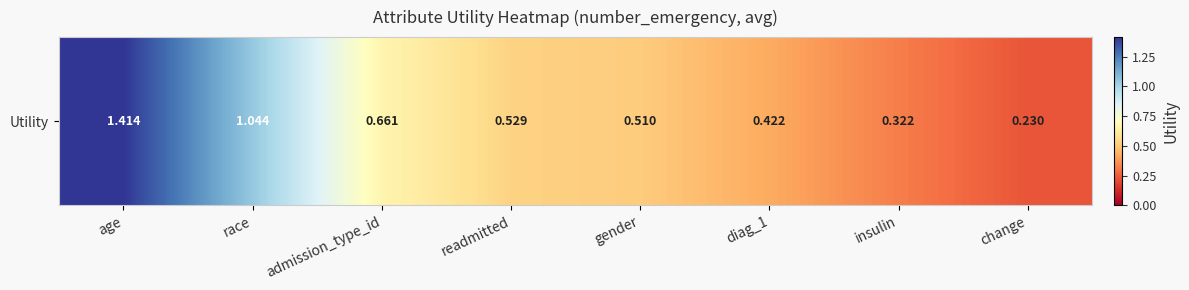

What is the sum of the values at age and change?

1.6